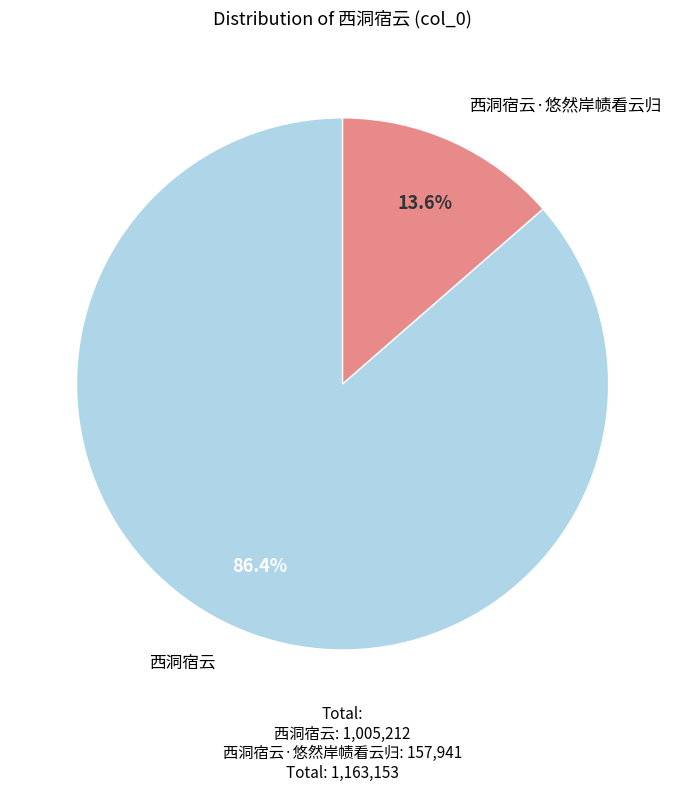

Is there any slice that represents more than half of the pie?

Yes